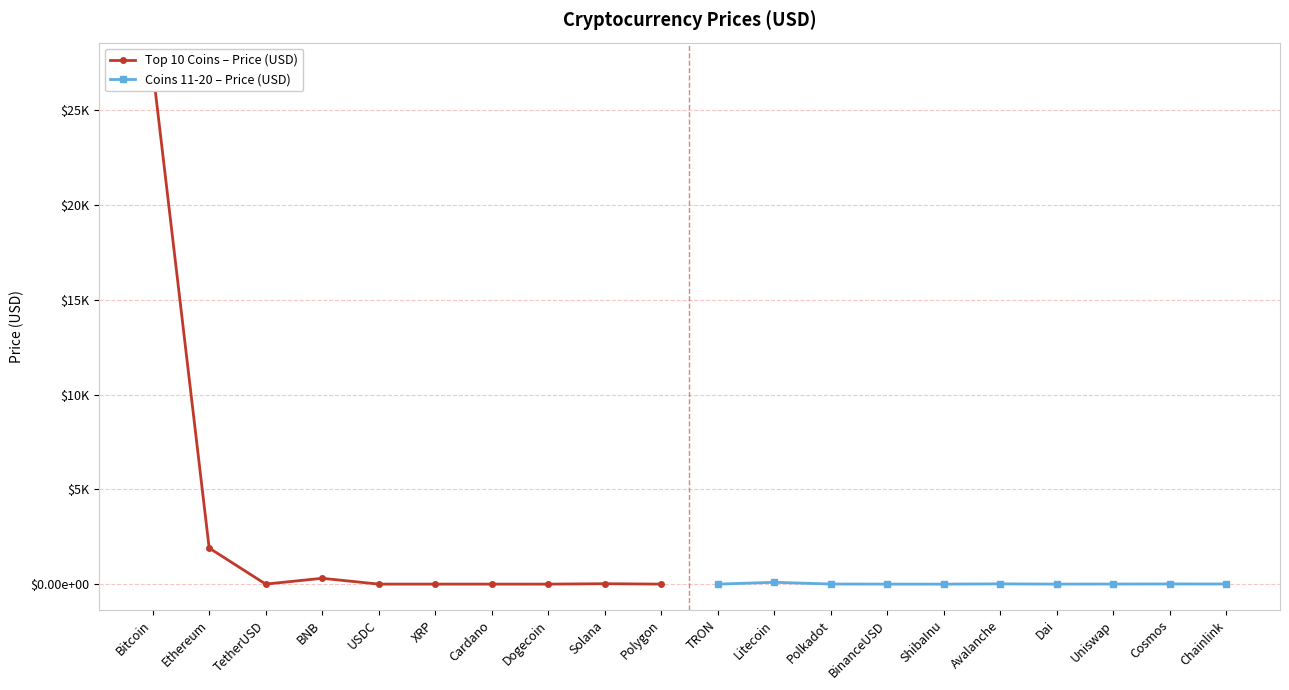

How many interior local peaks does the Coins 11-20 – Price (USD) series have?

3